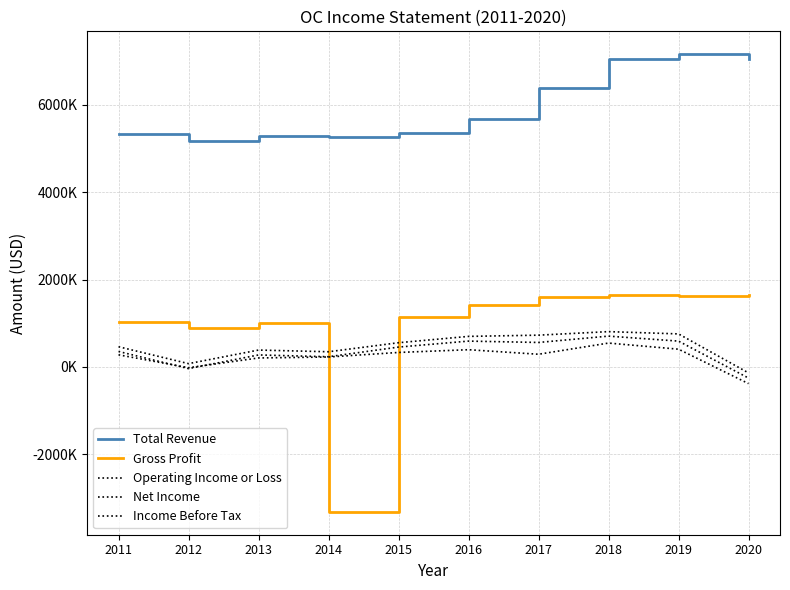

What is the sum of the Operating Income or Loss values at 2019 and 2016?

1453000